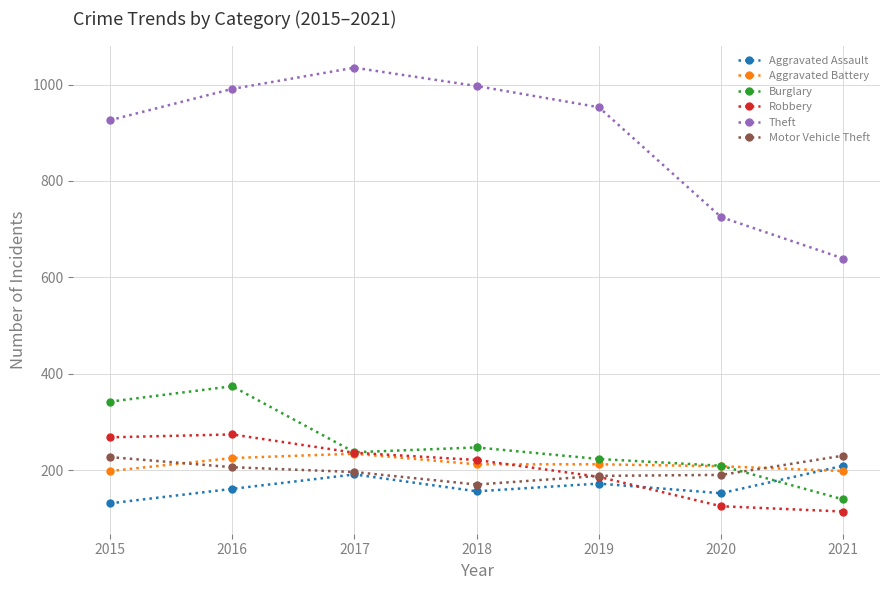

At which category is the sum across all series the highest?

2016